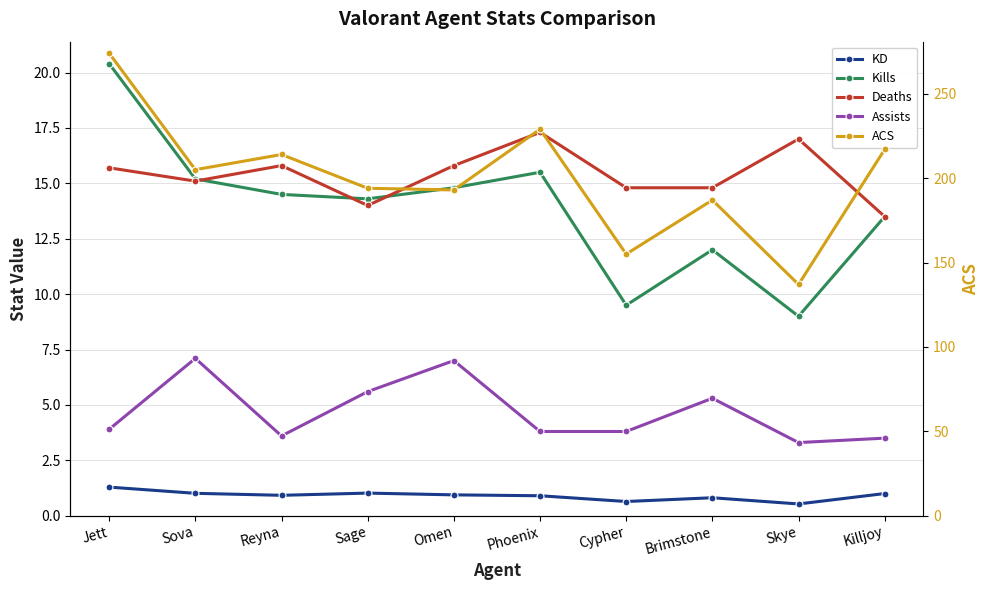

What is the difference between the second highest and minimum values in the ACS series?

92.0